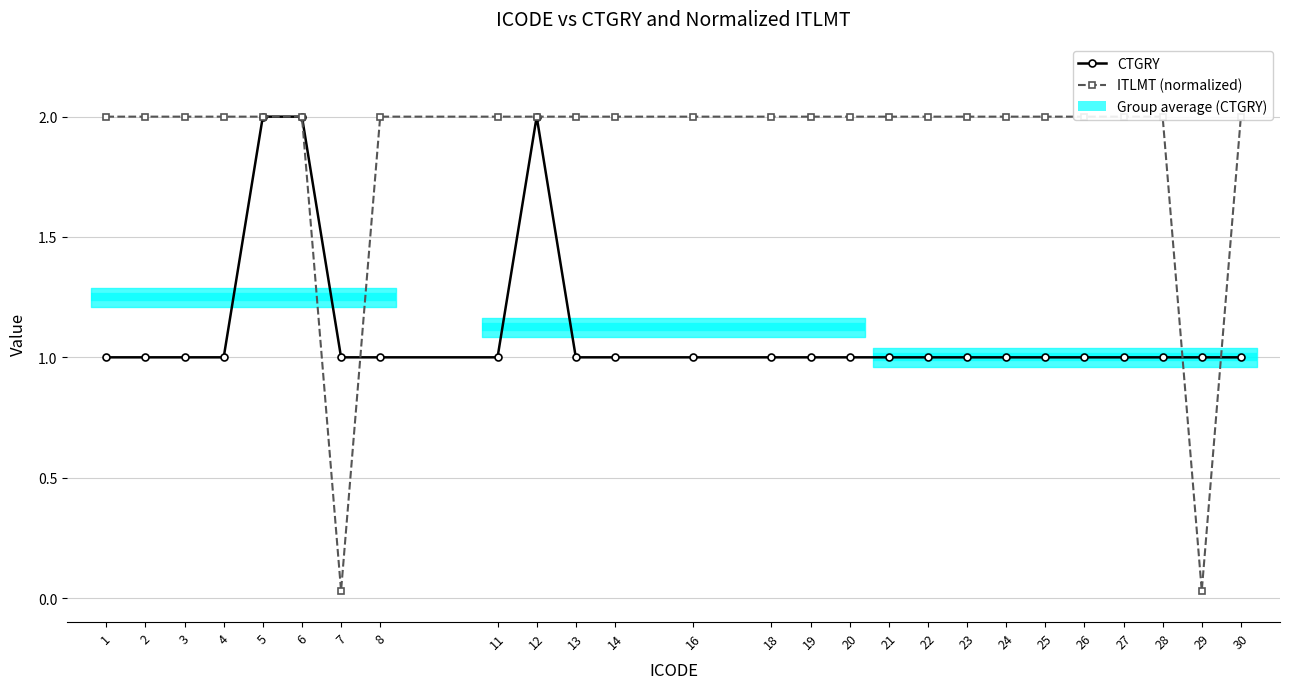

True or false: CTGRY has a value of 0.4 at 8.

False